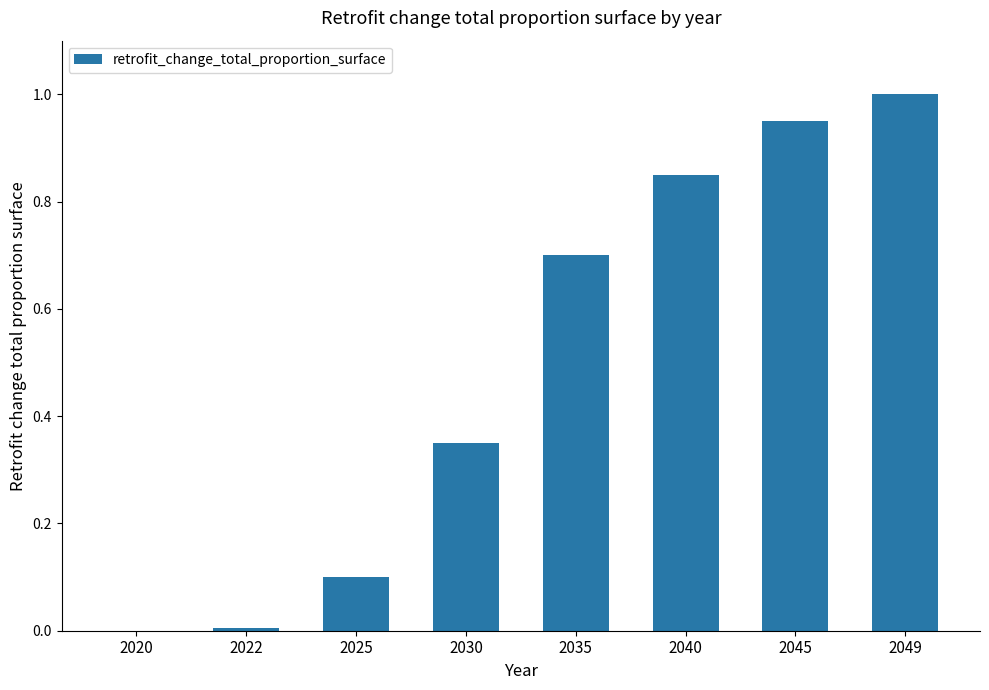

Between 2025 and 2035, which is larger?

2035